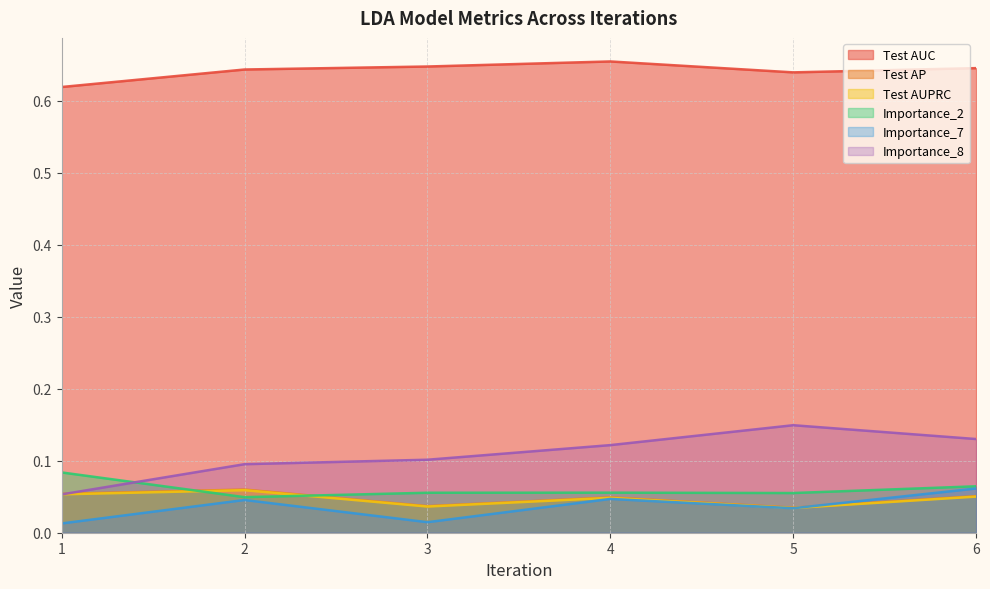

Does the chart have visible grid lines?

Yes